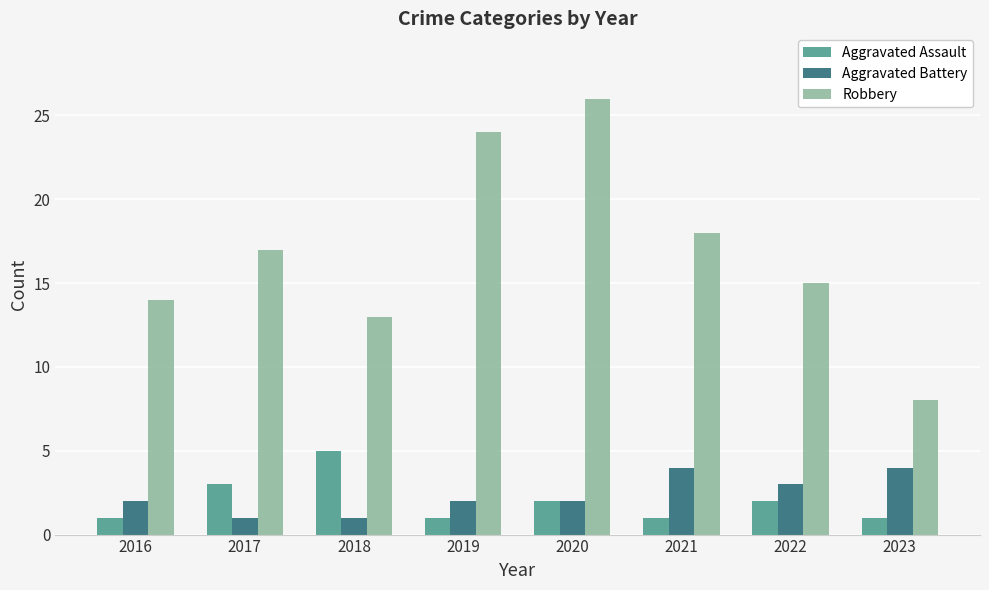

Which series has the largest total across all categories?

Robbery